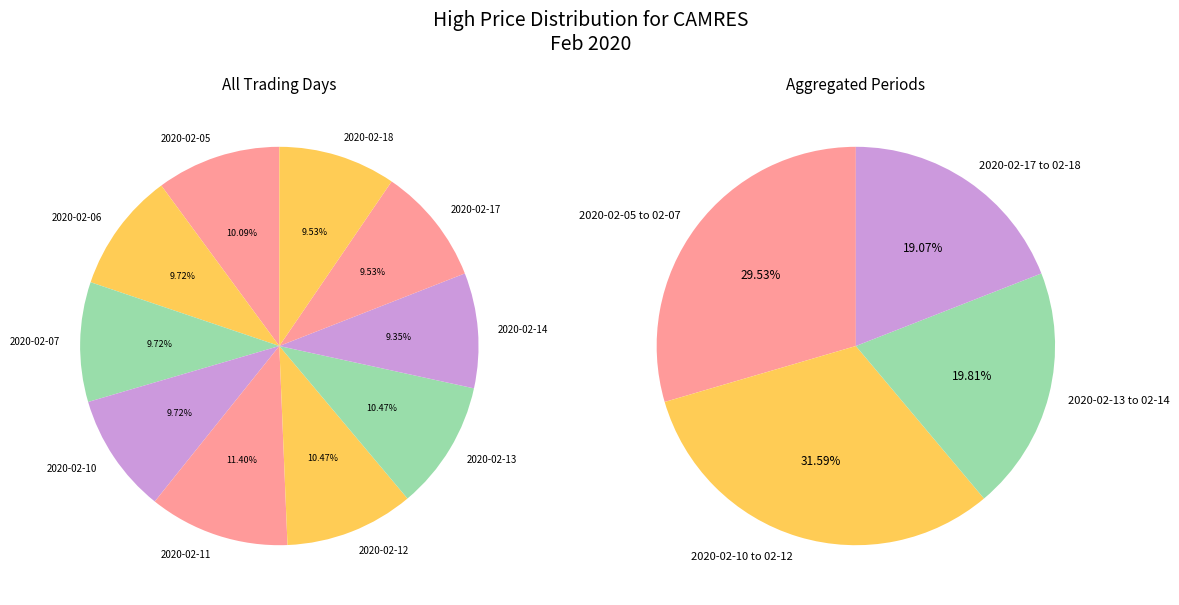

Which category has the smallest portion of the pie?

2020-02-14